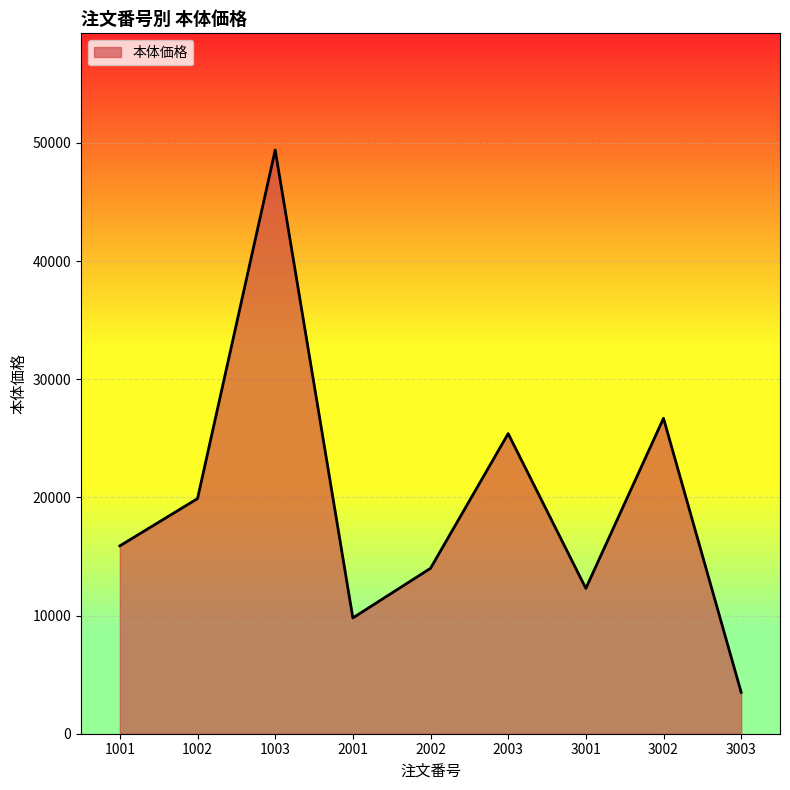

Reading left to right, list all the values displayed in this chart.

15900	19900	49400	9800	14000	25400	12300	26700	3500